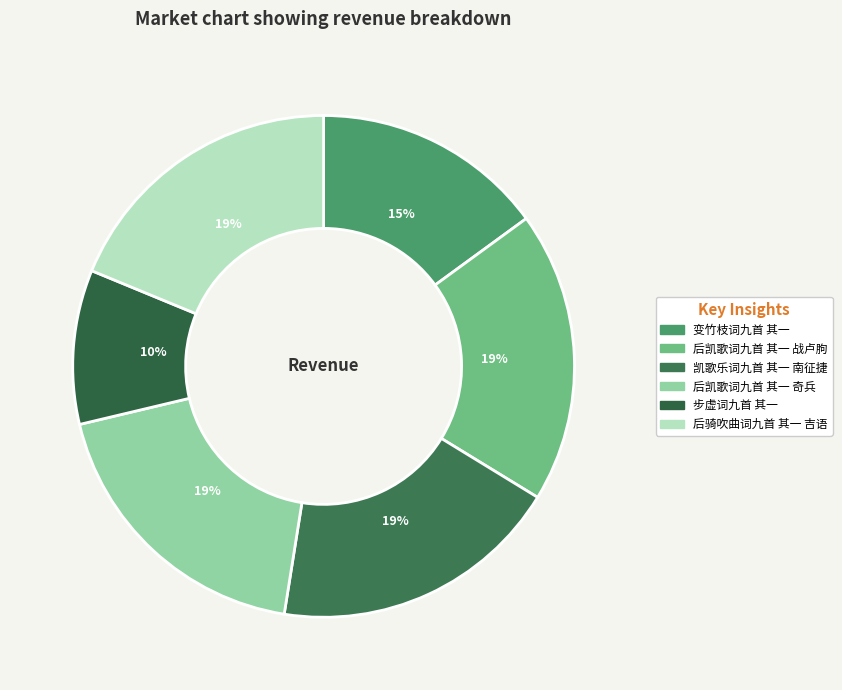

What is the change in value from 后凯歌词九首 其一 战卢胊 to 后凯歌词九首 其一 奇兵?

-18